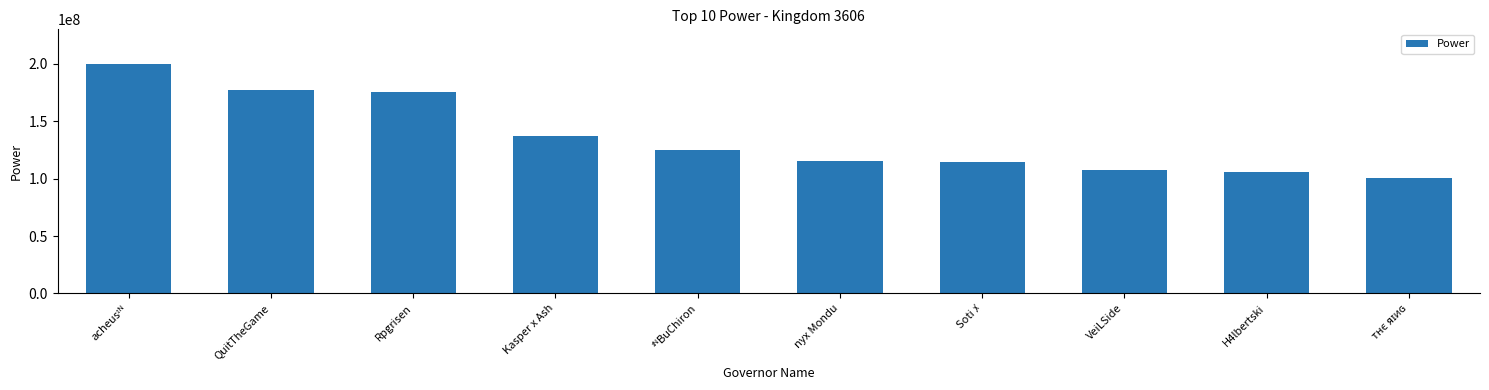

How many values are below 125169603?

5